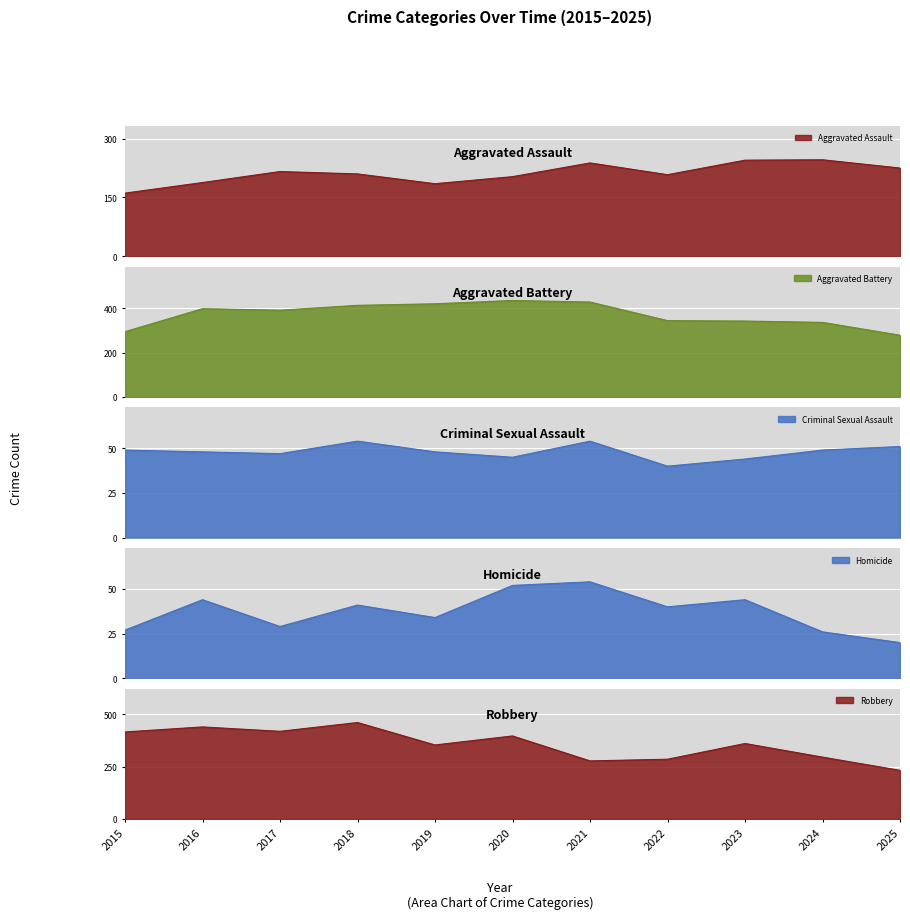

Between 2015 and 2021, which series saw the biggest shift?

Robbery